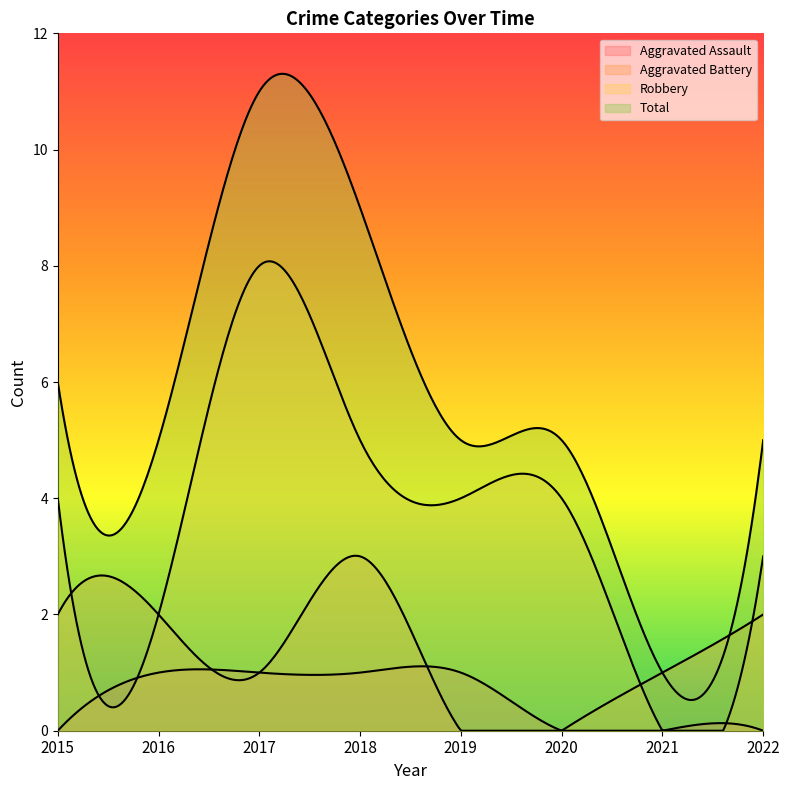

Between which two adjacent categories do Aggravated Battery and Robbery first intersect?

2020 and 2021